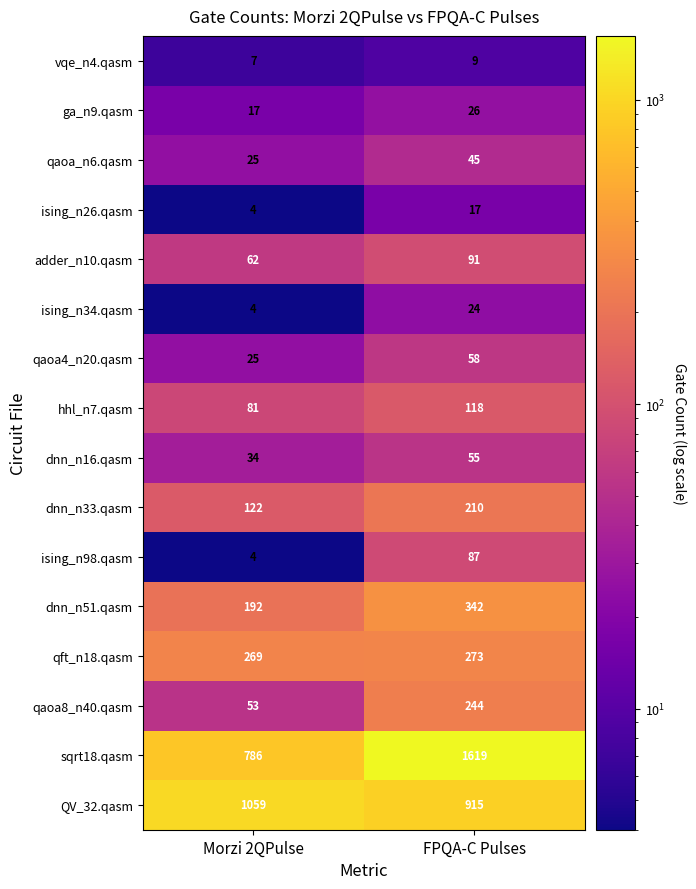

Which series has the largest range (max minus min)?

sqrt18.qasm